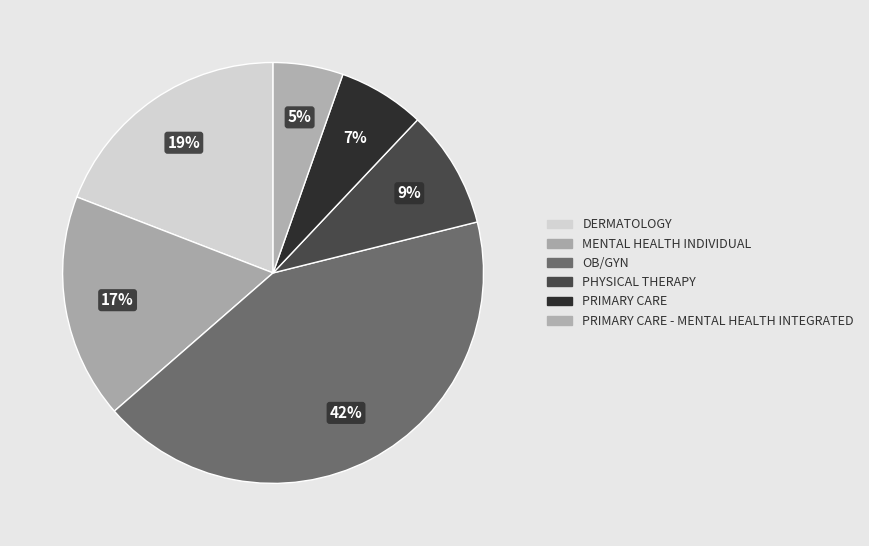

How many segments does this pie chart have?

6